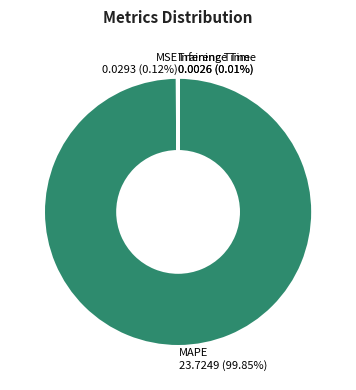

Which category has the biggest portion of the pie?

MAPE